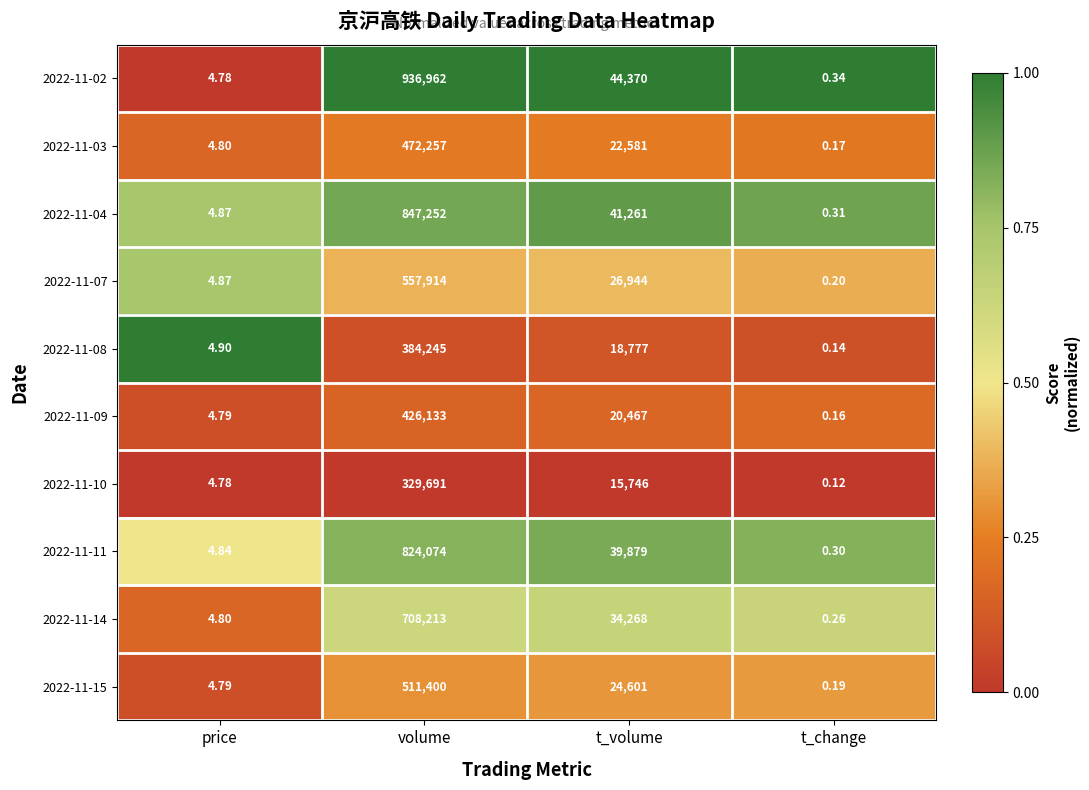

Where is 2022-11-02 nearest to the value 468481?

t_volume